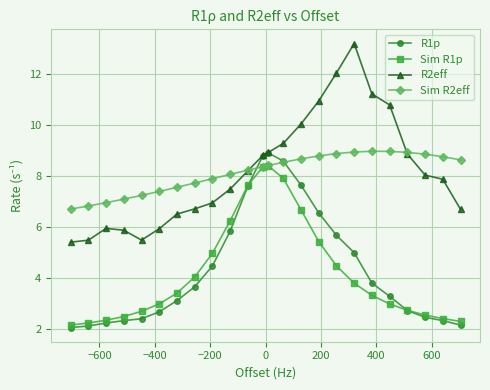

What is the minimum value shown in the chart?

2.0